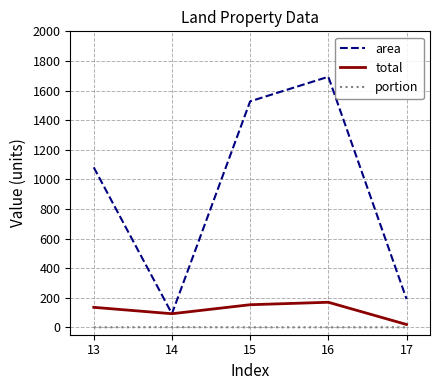

Is the value of total at 16 greater than the value of portion at 14?

Yes